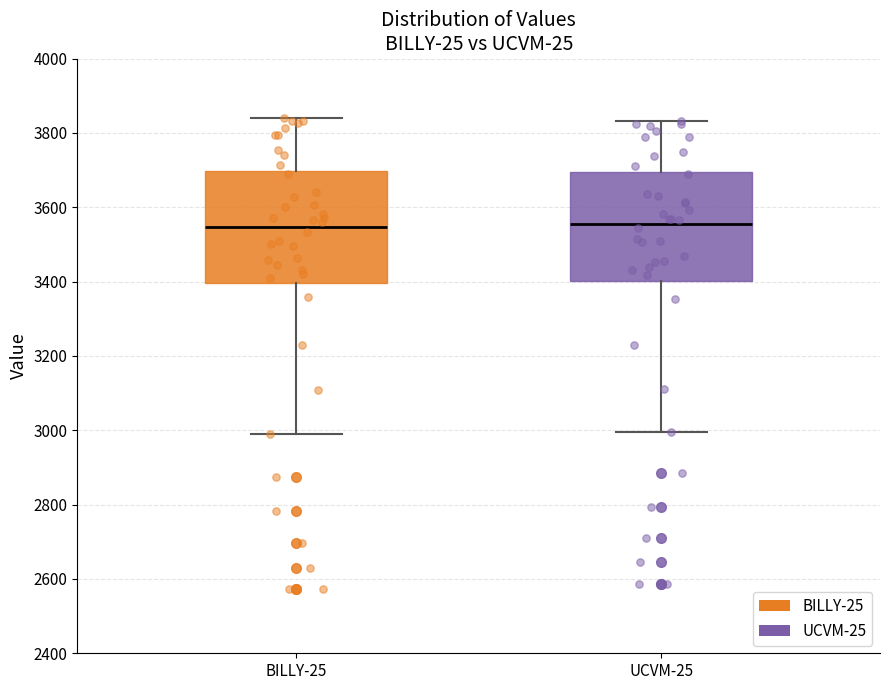

Reading left to right, transcribe this box plot: for each box, give where its median line is, the range the box spans, and where its two whiskers end, as read against the y-axis. The values are not printed on the chart, so give them approximately, as read against the axis.

BILLY-25: median 3540, box 3400 to 3700, whiskers 3000 to 3840
UCVM-25: median 3560, box 3400 to 3700, whiskers 3000 to 3840